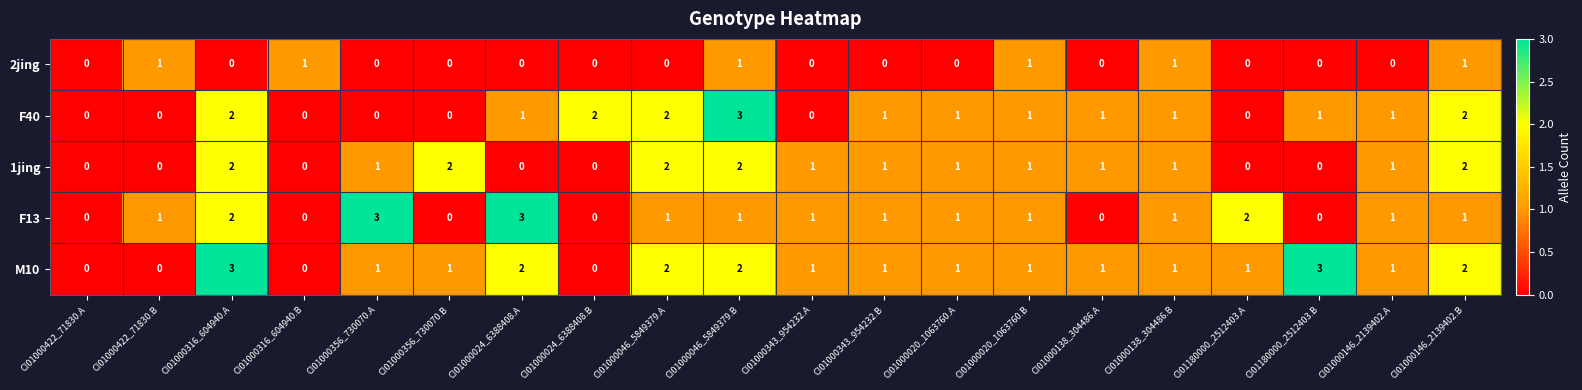

How many data points in 1jing are less than 1?

7